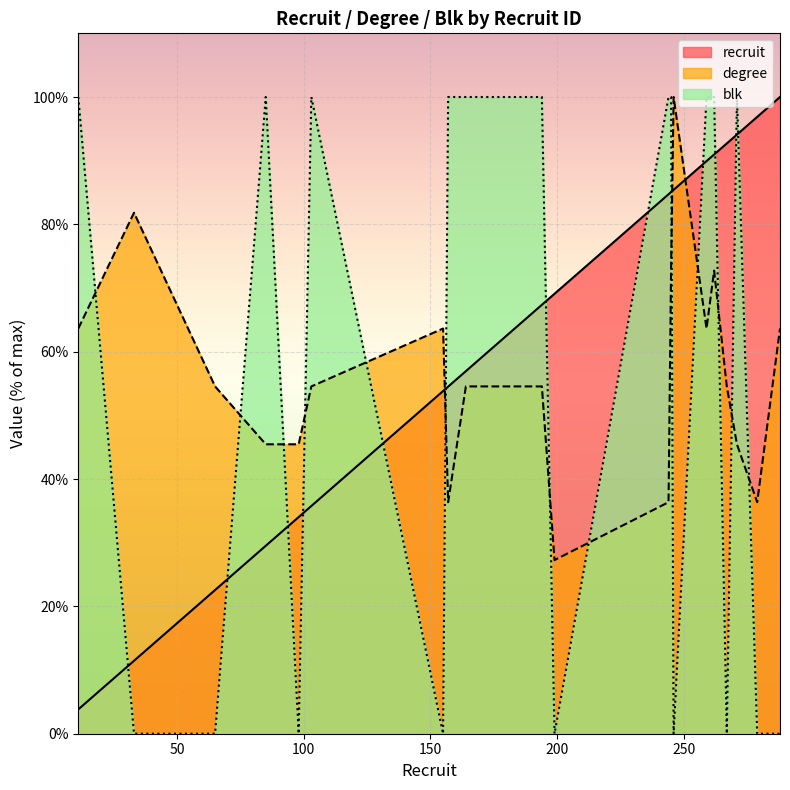

What is the total value across all series at 262?

263.7